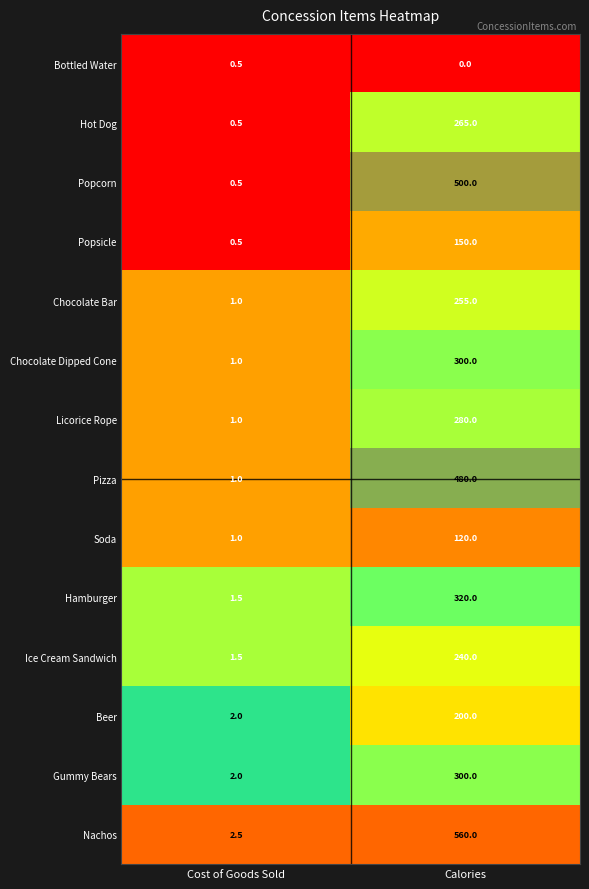

Rank the categories by Popsicle value from highest to lowest.

Calories, Cost of Goods Sold